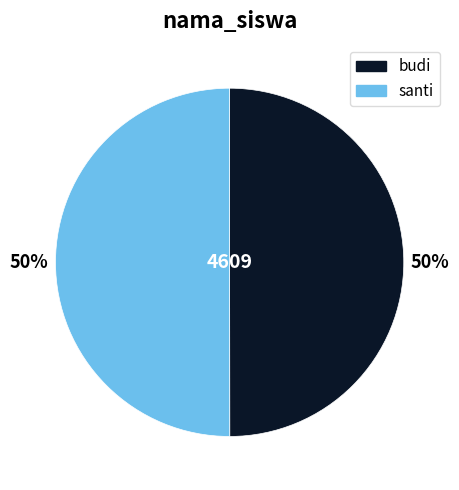

To the nearest percent, what portion does budi represent?

50%